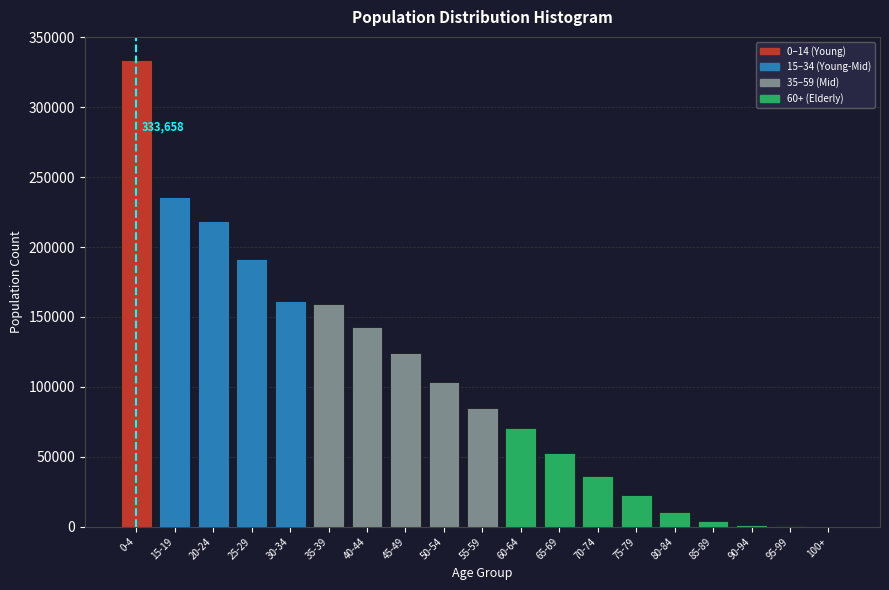

The value at 40-44 is 86282. True or false?

False